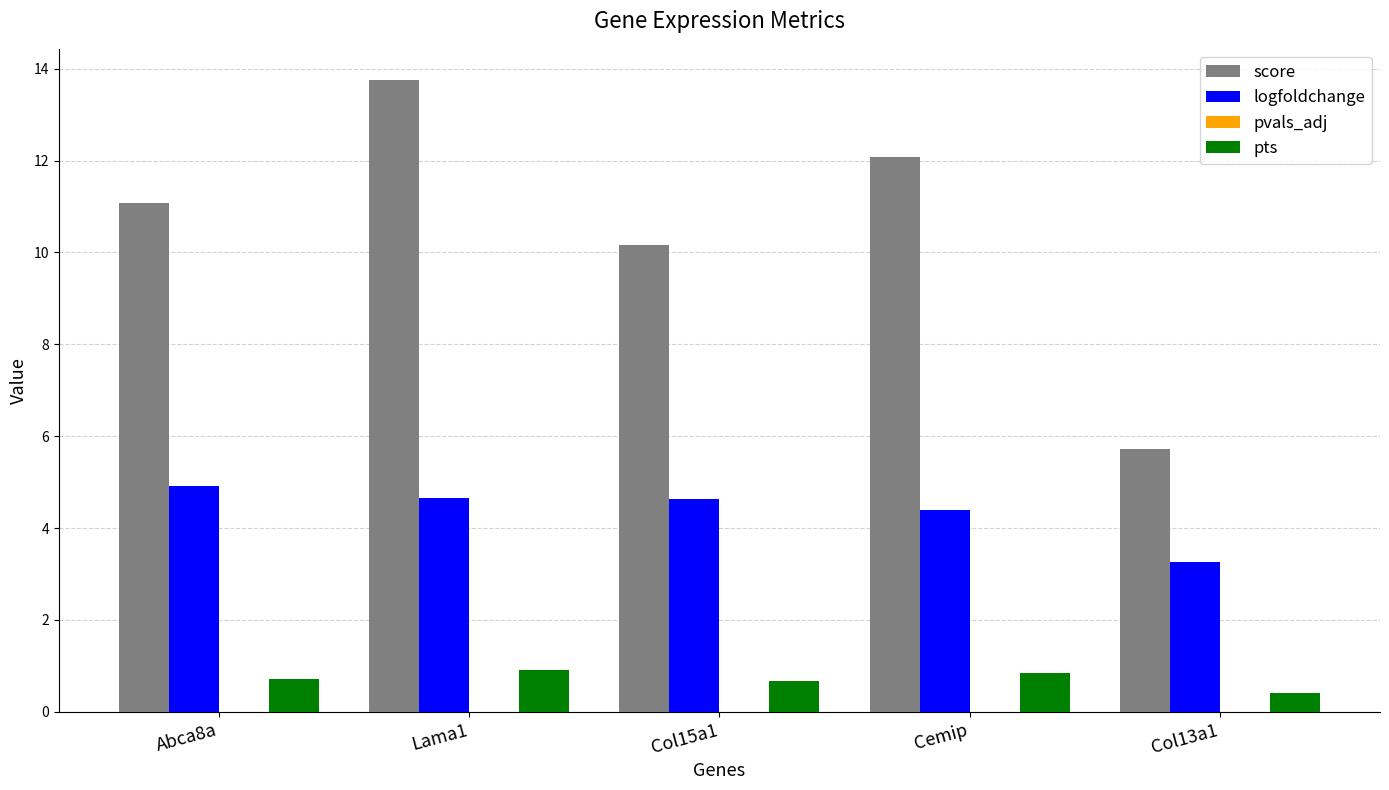

What is the total value across all series at Abca8a?

16.7